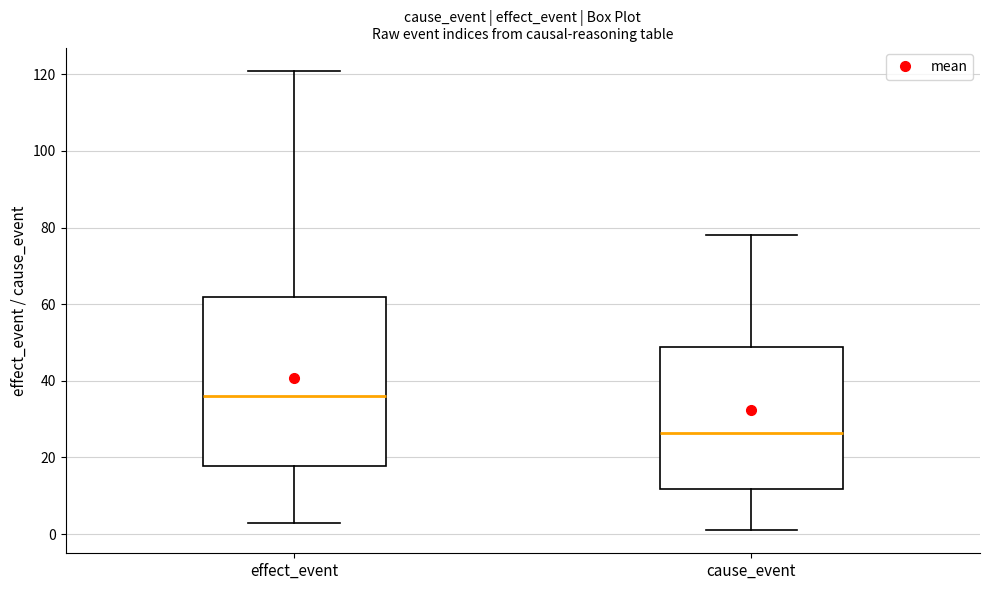

Where does the lower whisker of the box for cause_event end on the y-axis? The values are not printed on the chart, so give them approximately, as read against the axis.

2